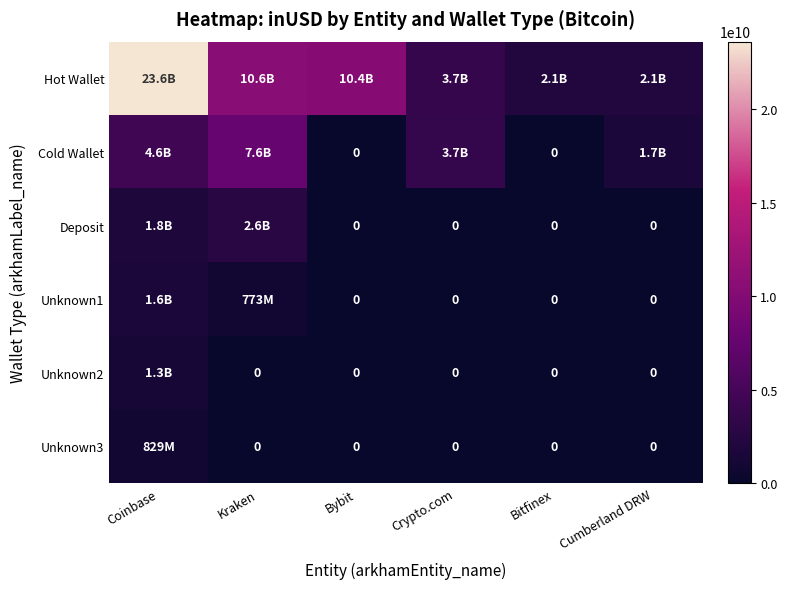

At Cumberland DRW, list the series in order from smallest to largest.

Deposit, Unknown1, Unknown2, Unknown3, Cold Wallet, Hot Wallet